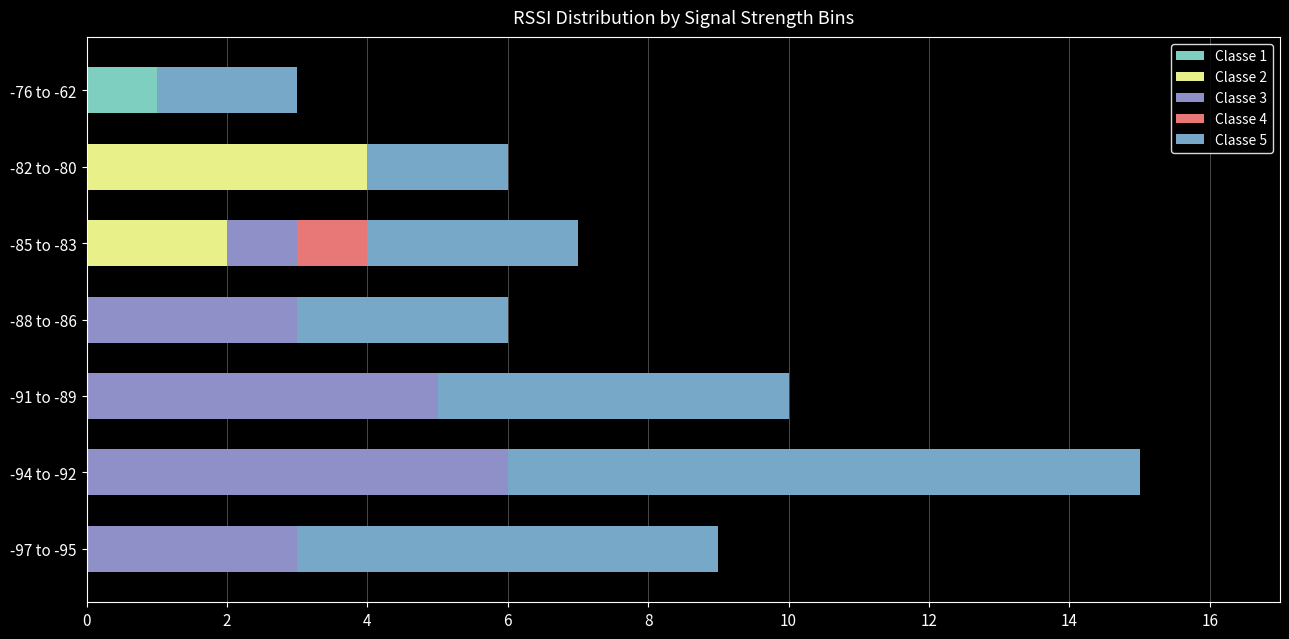

Which category has the highest value in the Classe 1 series?

-76 to -62